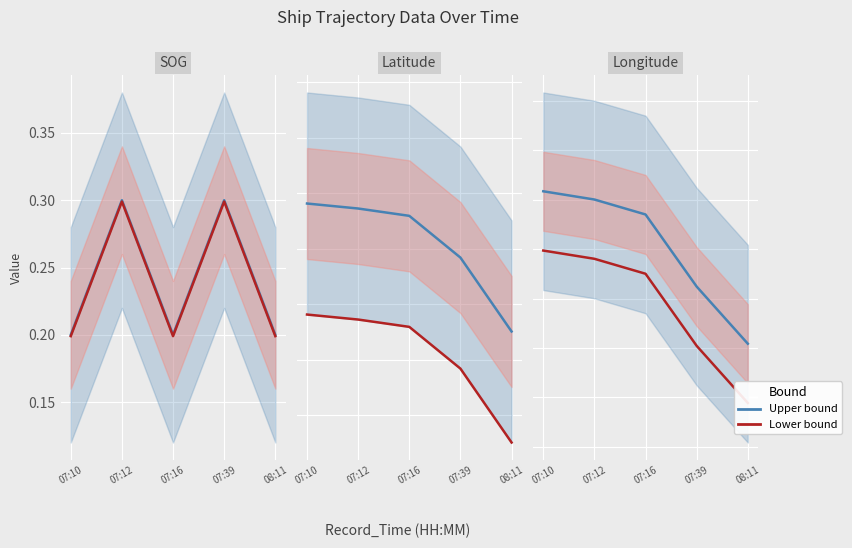

What is the sum of the Lower bound values at 07:12 and 07:16?

240.4